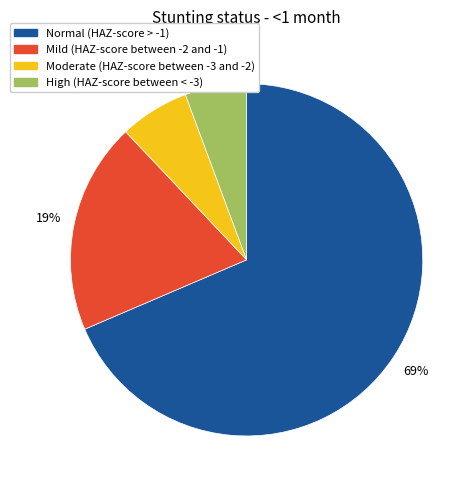

To the nearest percent, what is the difference between the largest and smallest slice percentages?

63%